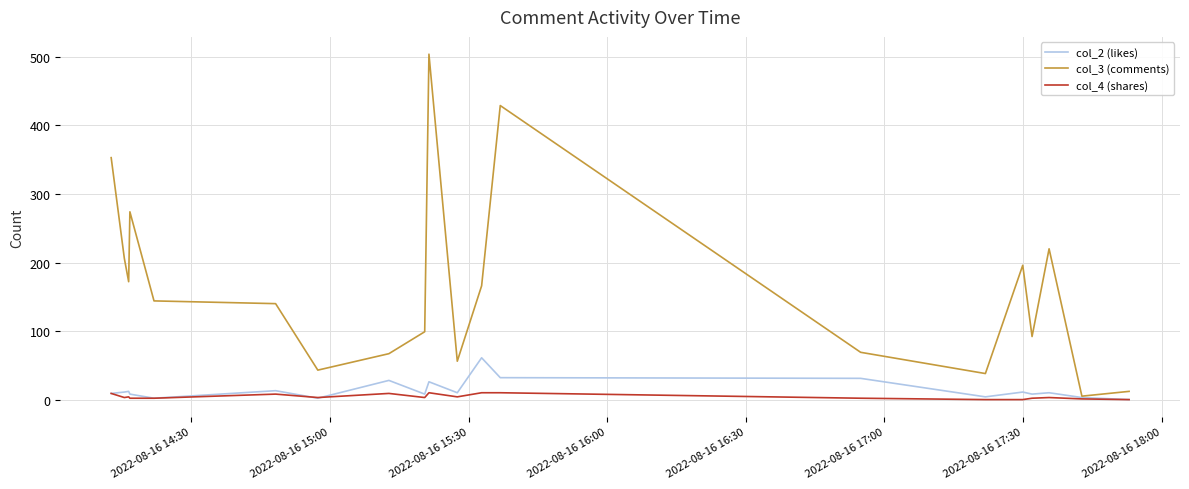

List the series in order of their peak value, highest first.

col_3 (comments), col_2 (likes), col_4 (shares)